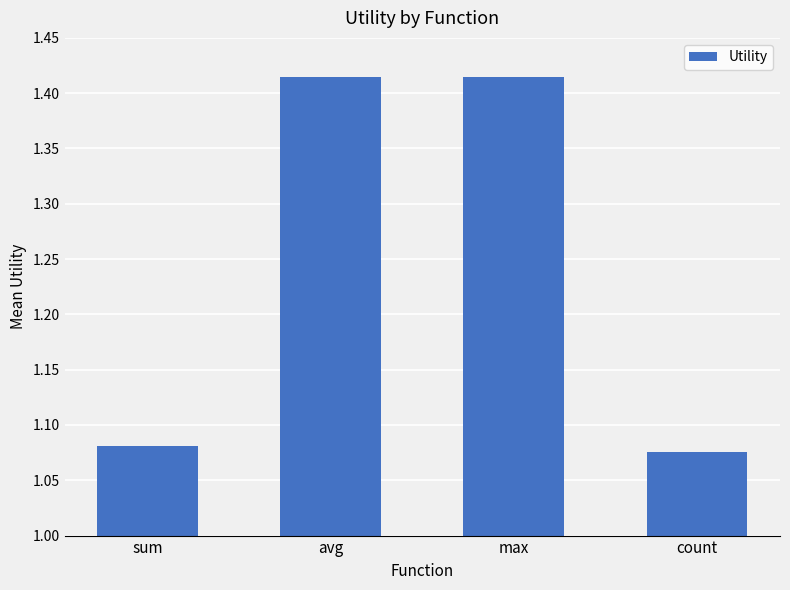

The chart shows a value of 1.7 at sum. True or false?

False